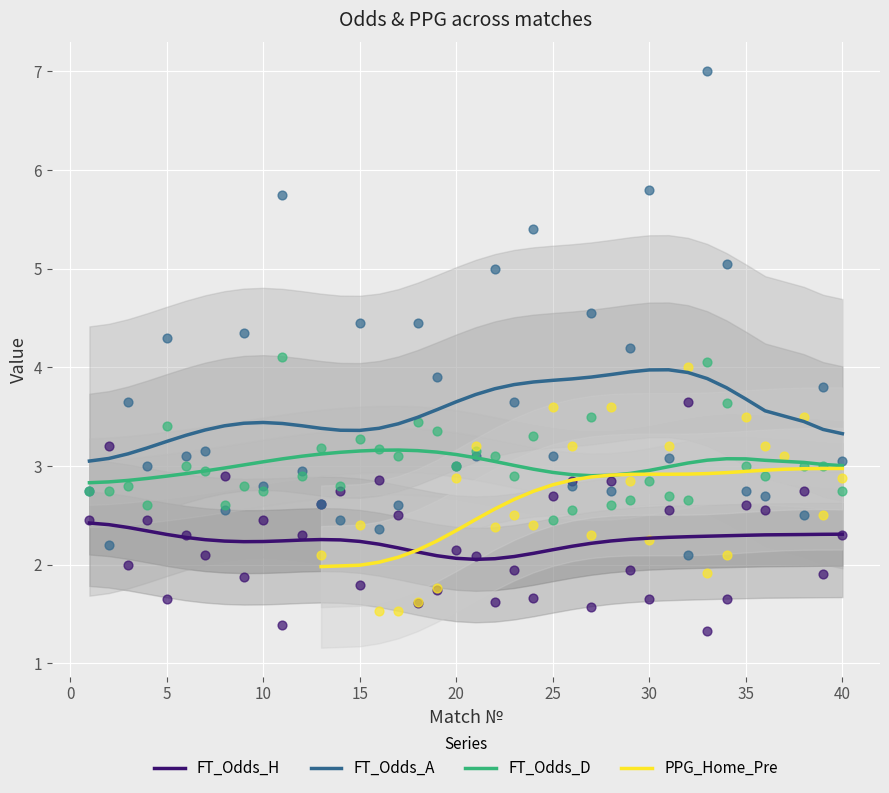

True or false: FT_Odds_H and FT_Odds_D intersect in this chart.

False